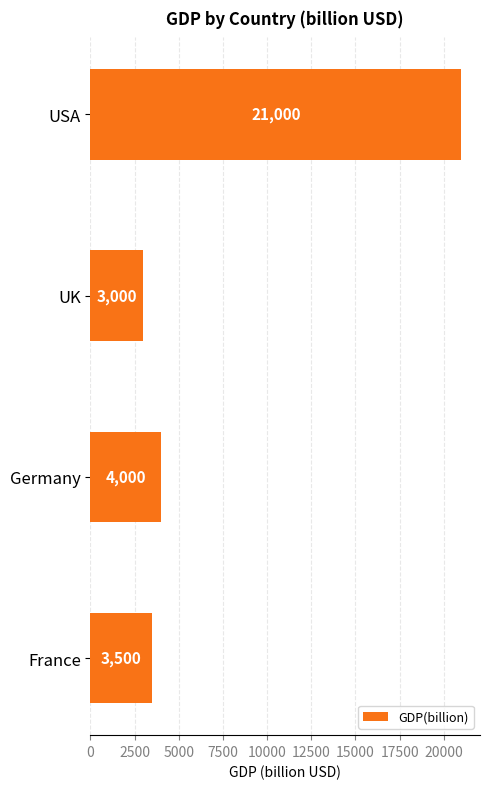

What position from the top is France?

4